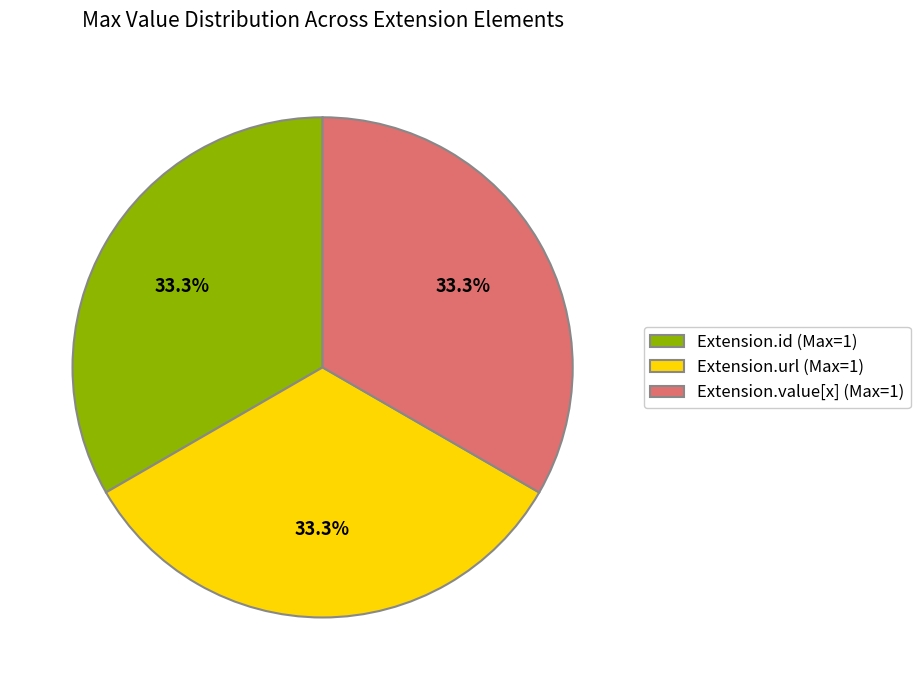

Does Extension.url (Max=1) represent more than half of the total?

No